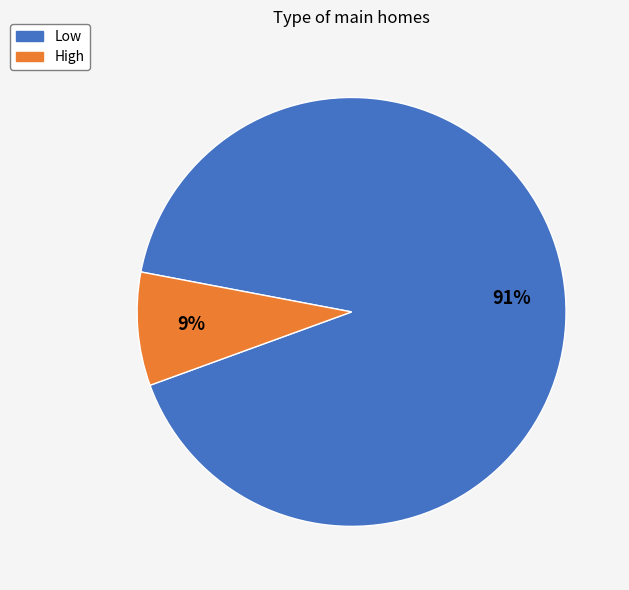

To the nearest percent, what is the combined percentage of Low and High?

100%